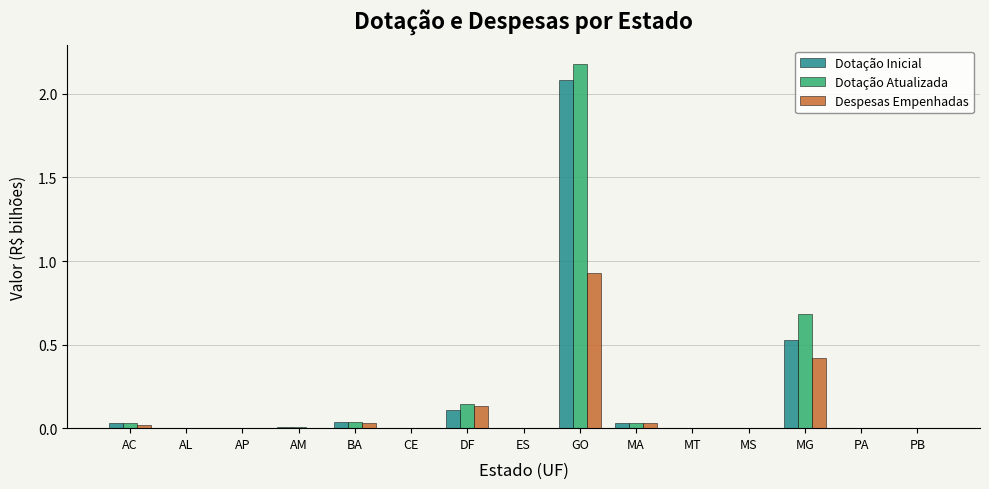

Which label corresponds to the largest value in the chart?

GO